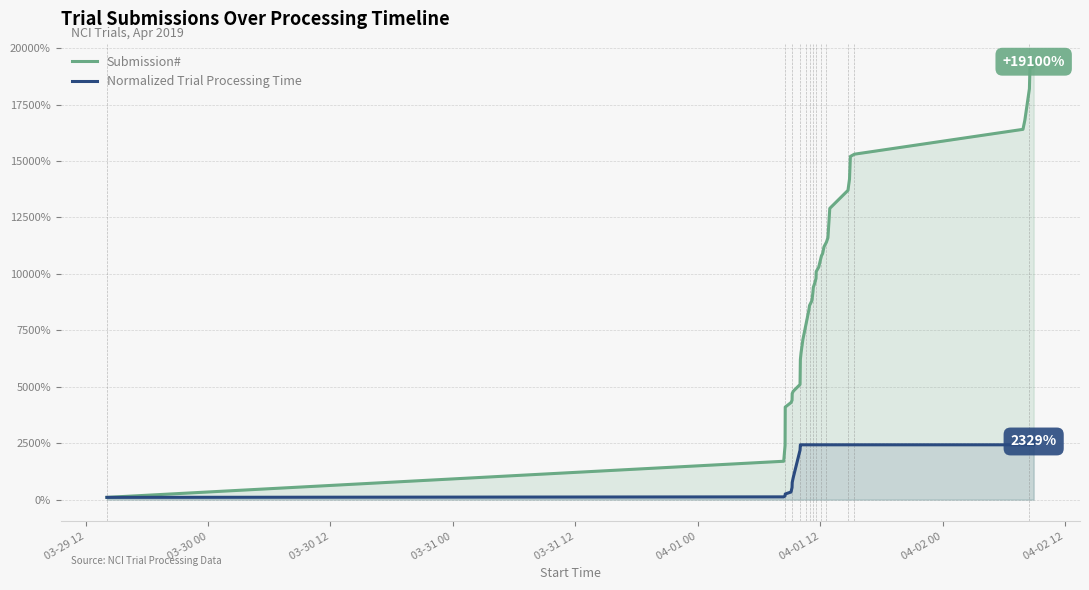

What is the greatest value displayed?

19200.0